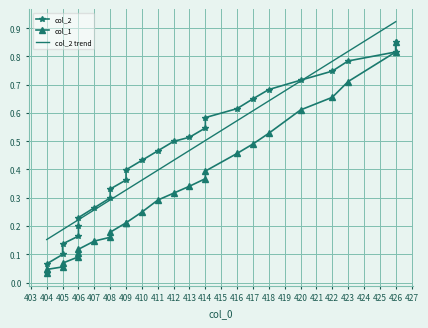

How many series are shown in this chart?

3